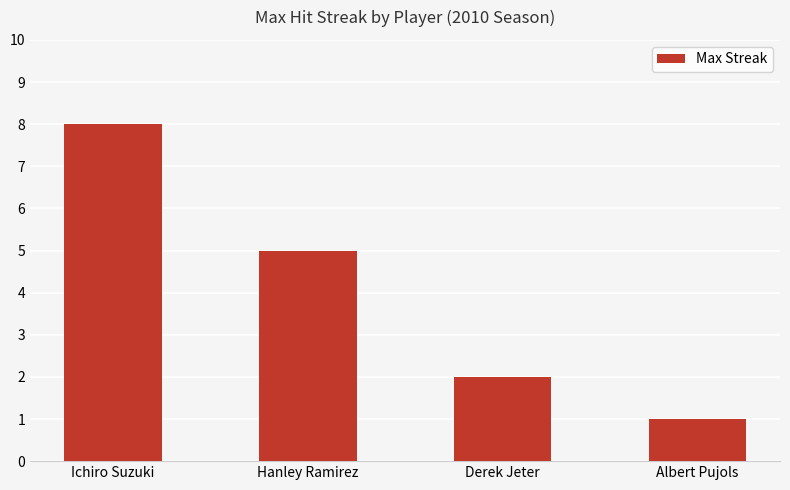

Reading left to right, extract all data points from this chart.

Ichiro Suzuki=8	Hanley Ramirez=5	Derek Jeter=2	Albert Pujols=1